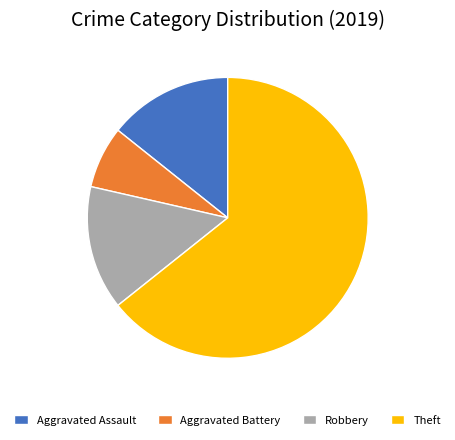

How many segments does this pie chart have?

4